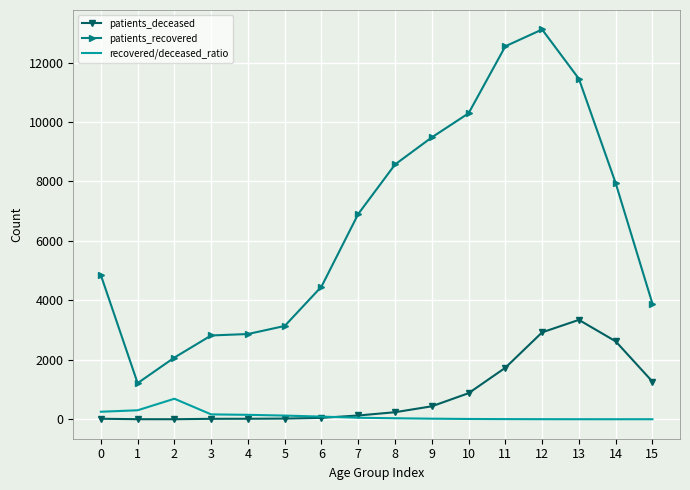

Which series has the widest spread of values?

patients_recovered